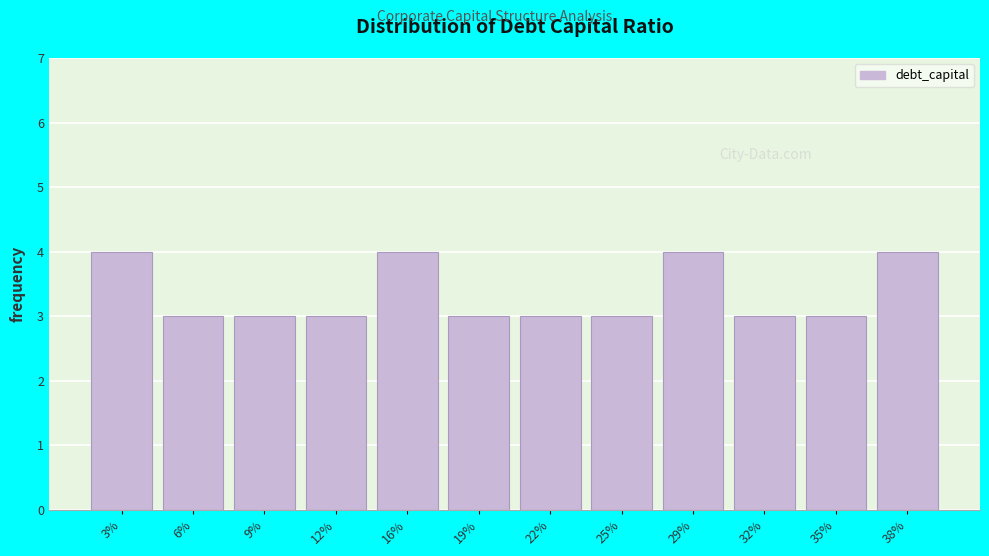

Reading left to right, what are all the values shown in this chart?

3%=4	6%=3	9%=3	12%=3	16%=4	19%=3	22%=3	25%=3	29%=4	32%=3	35%=3	38%=4